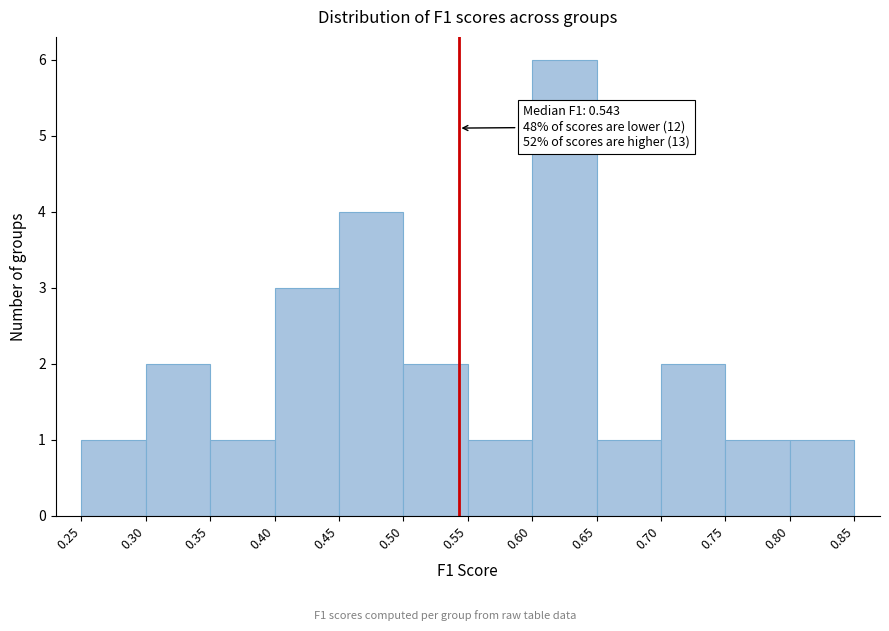

Which range on the x-axis has the tallest bar?

0.60 to 0.65